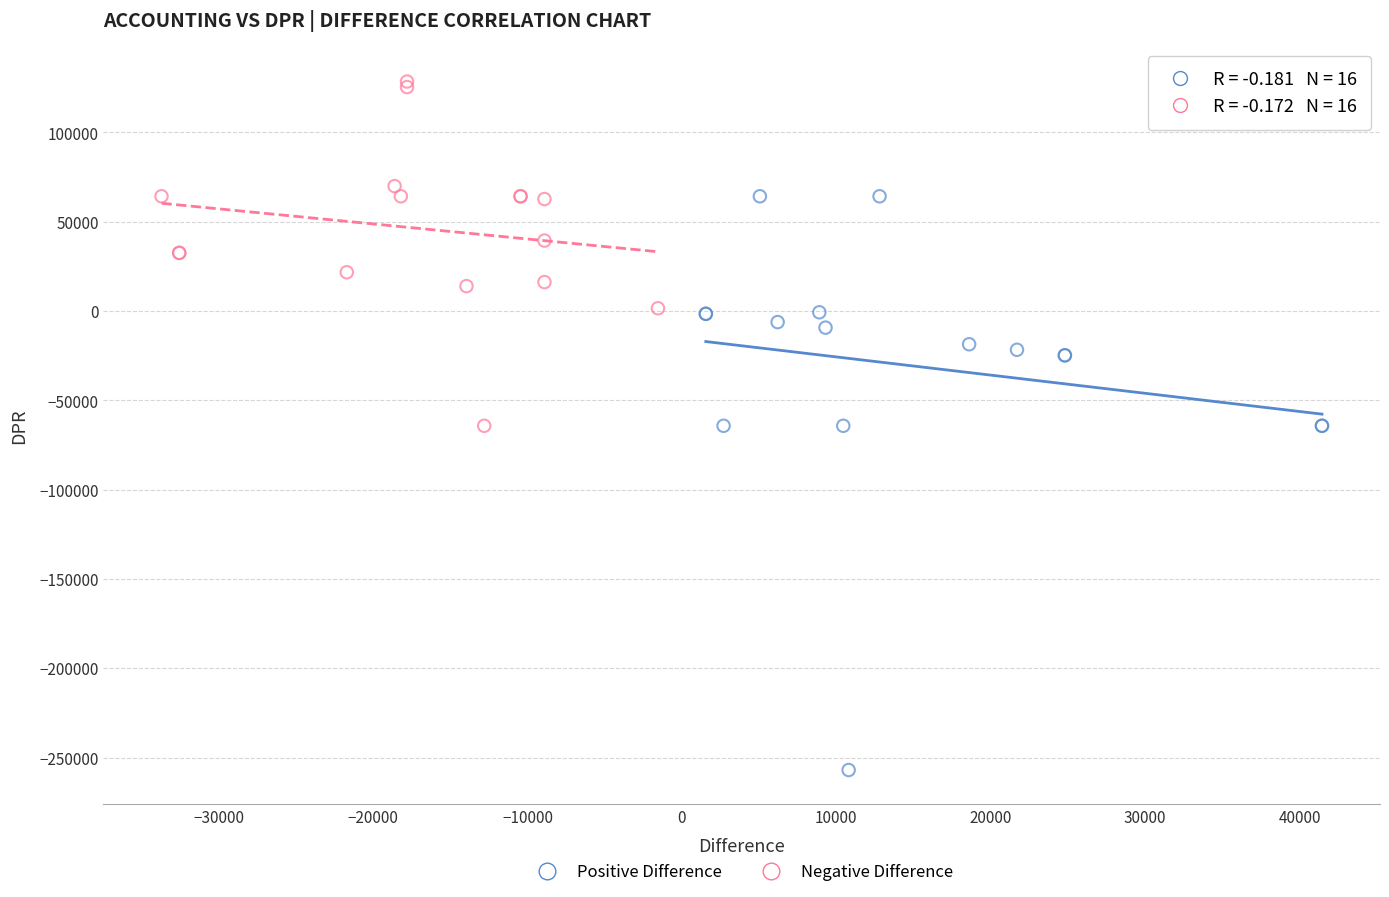

What are all the series names shown in the legend?

Positive Difference, Negative Difference